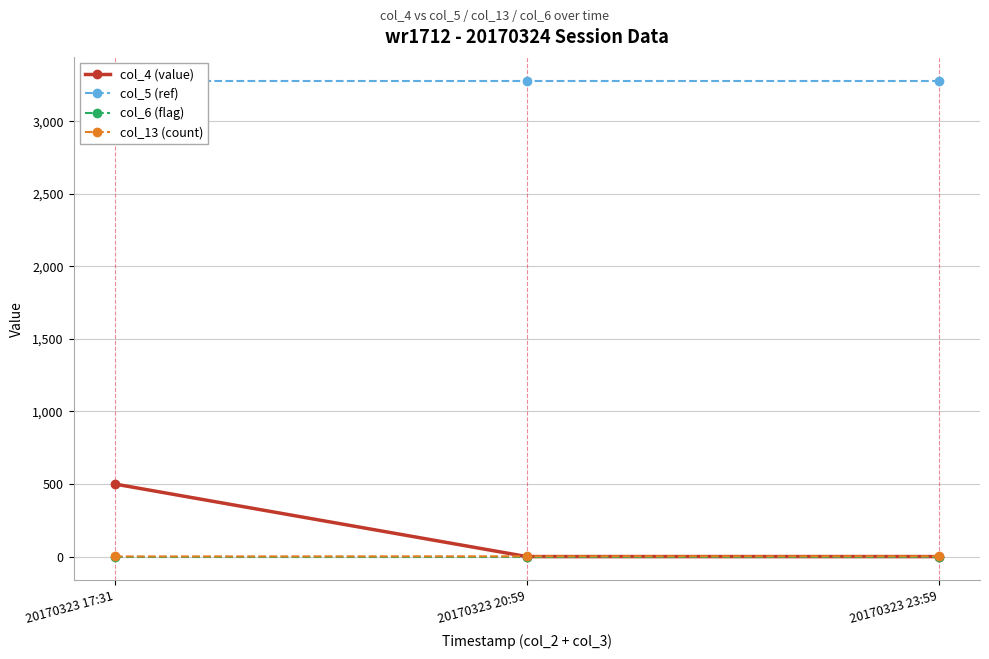

At which category is the sum across all series the highest?

20170323 17:31